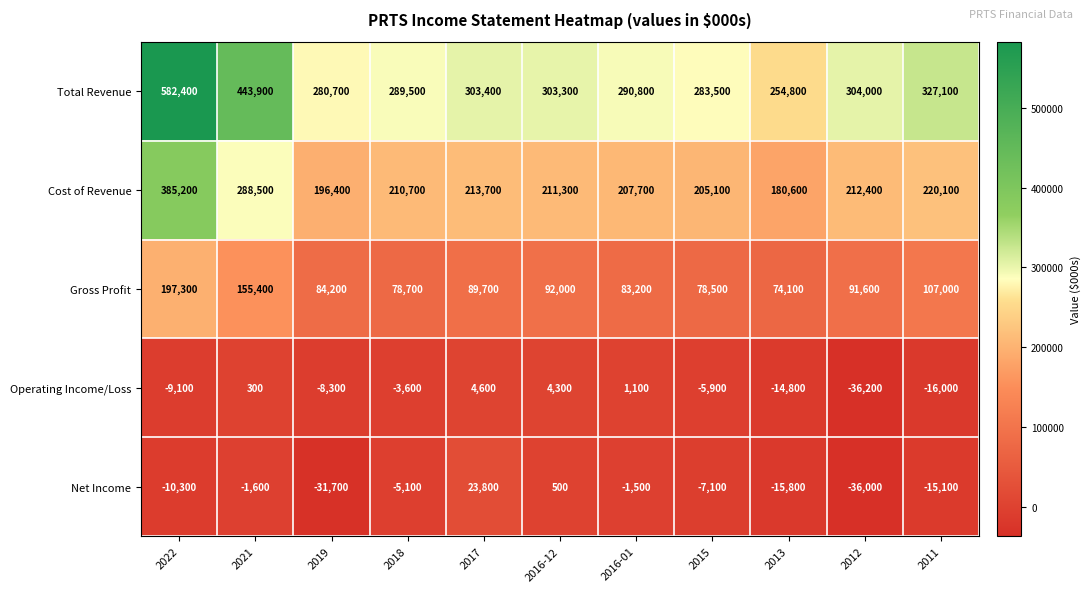

What is the sum of all Gross Profit values?

1131700